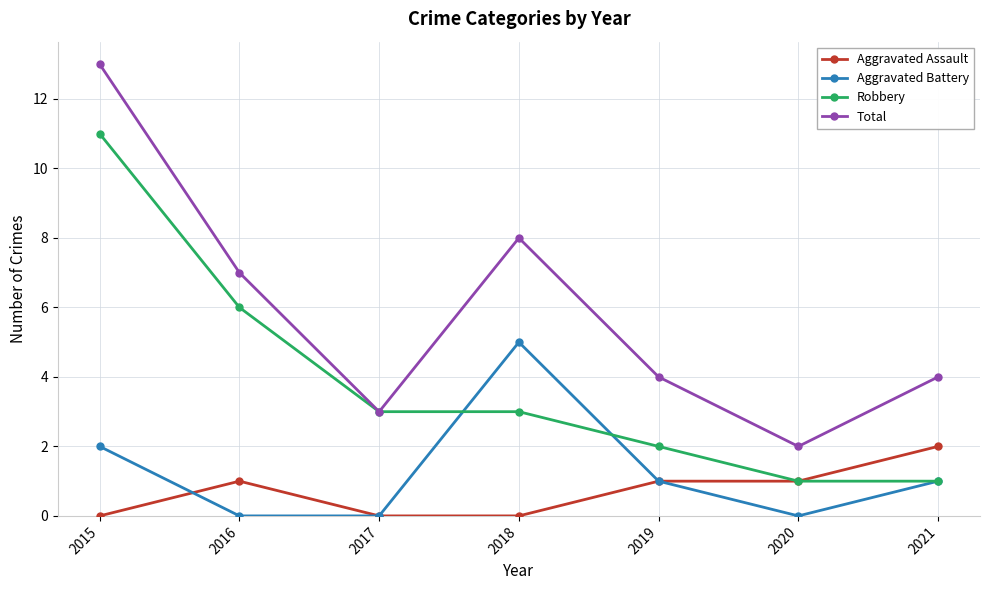

Between which two adjacent categories do Aggravated Assault and Aggravated Battery first intersect?

2015 and 2016